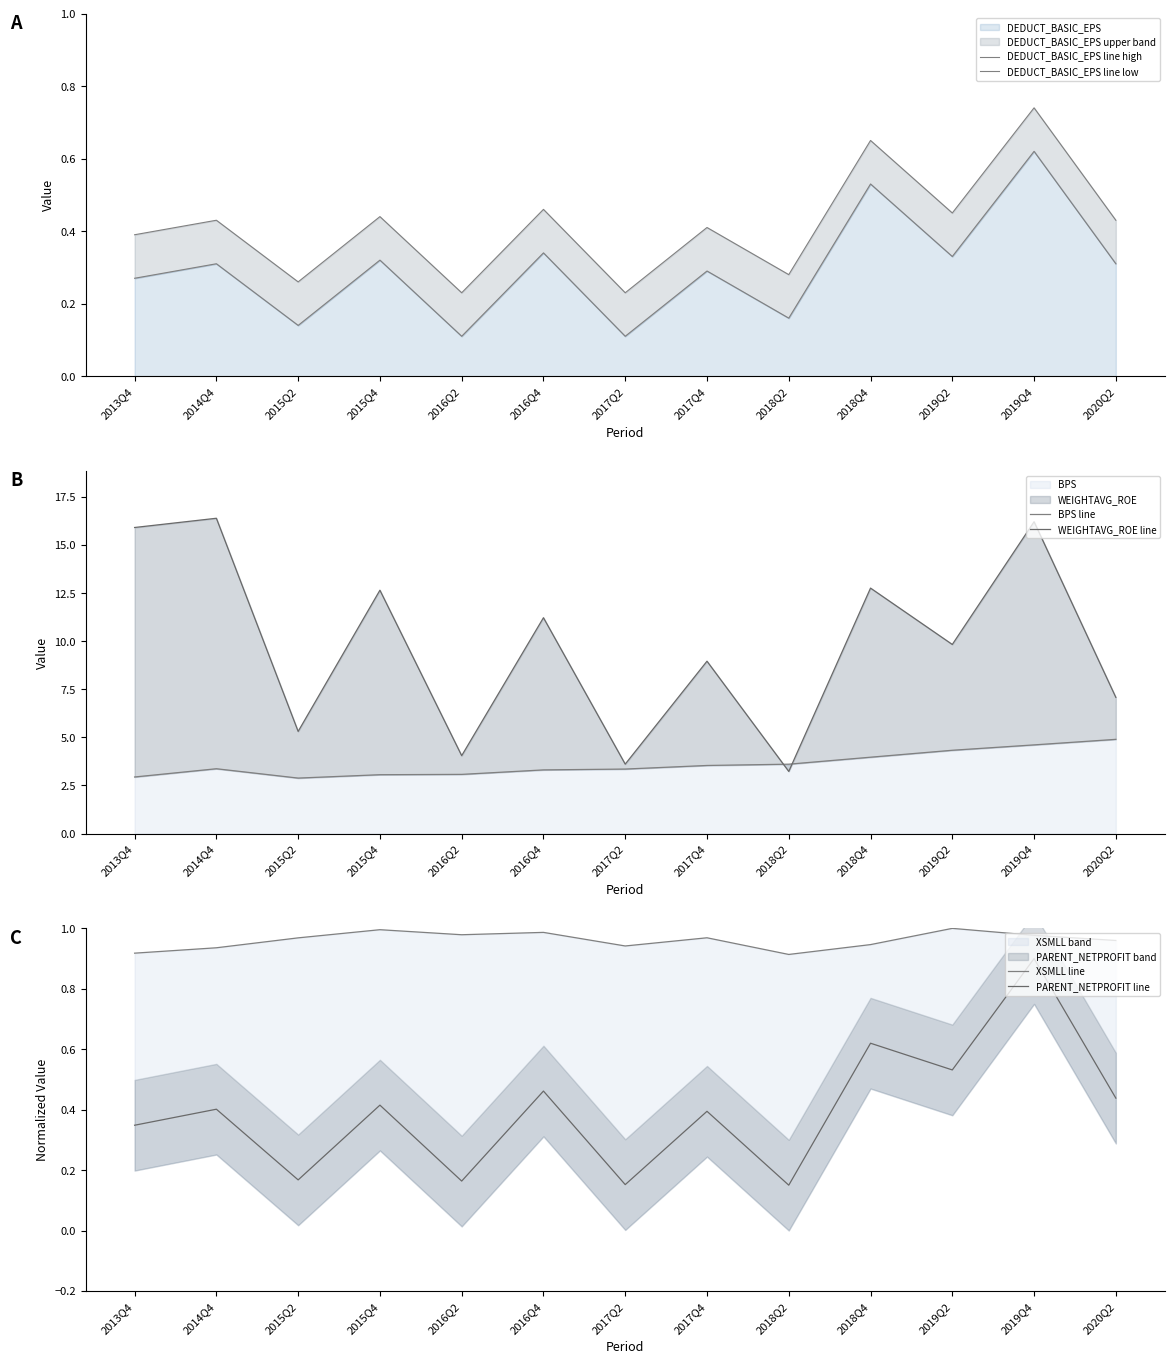

What is the difference between the maximum and second lowest values in the WEIGHTAVG_ROE line series?

12.8